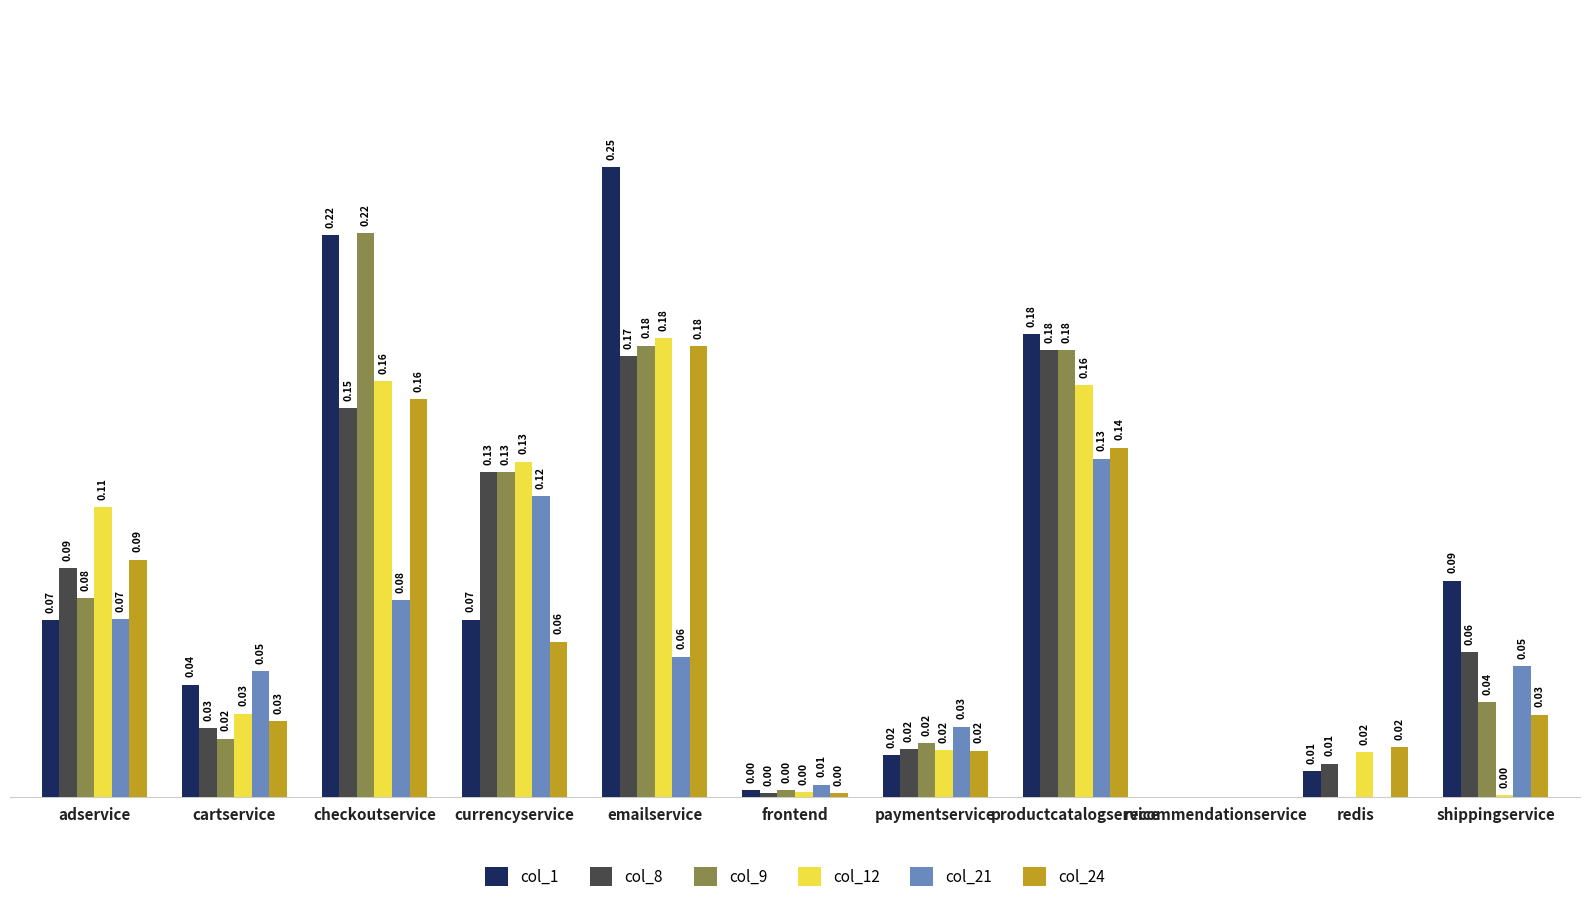

Is the value of col_1 at recommendationservice greater than the value of col_9 at productcatalogservice?

No